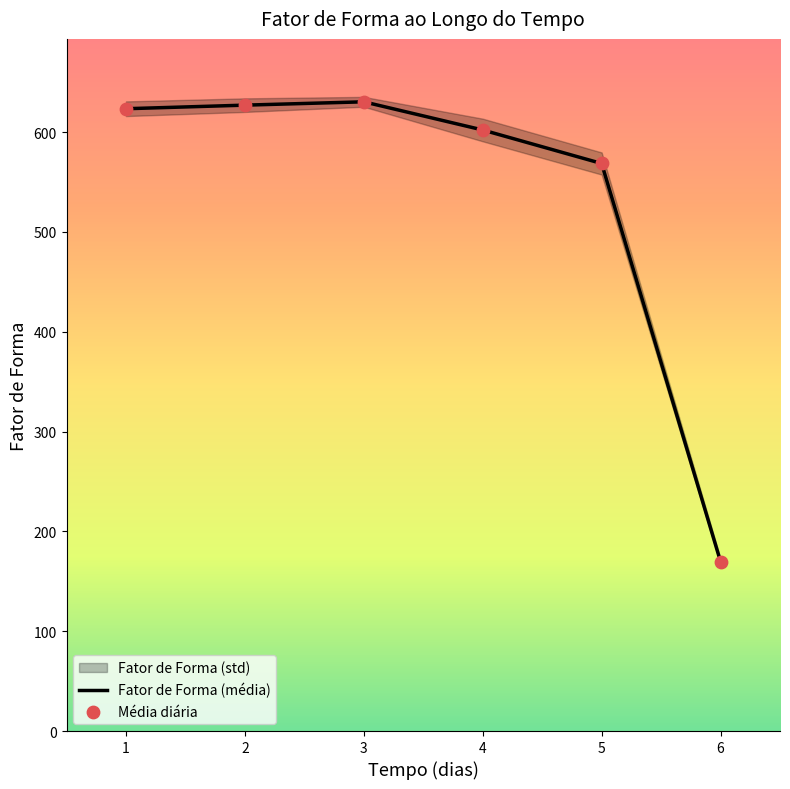

Which series contains the highest Y value?

Fator de Forma (média)